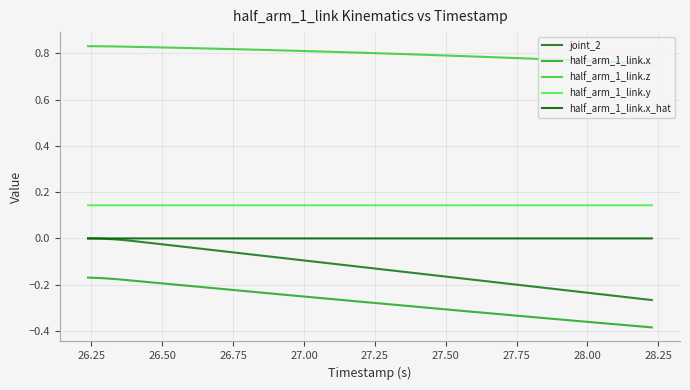

Which series ends up on top after the final intersection of half_arm_1_link.x_hat and joint_2?

half_arm_1_link.x_hat